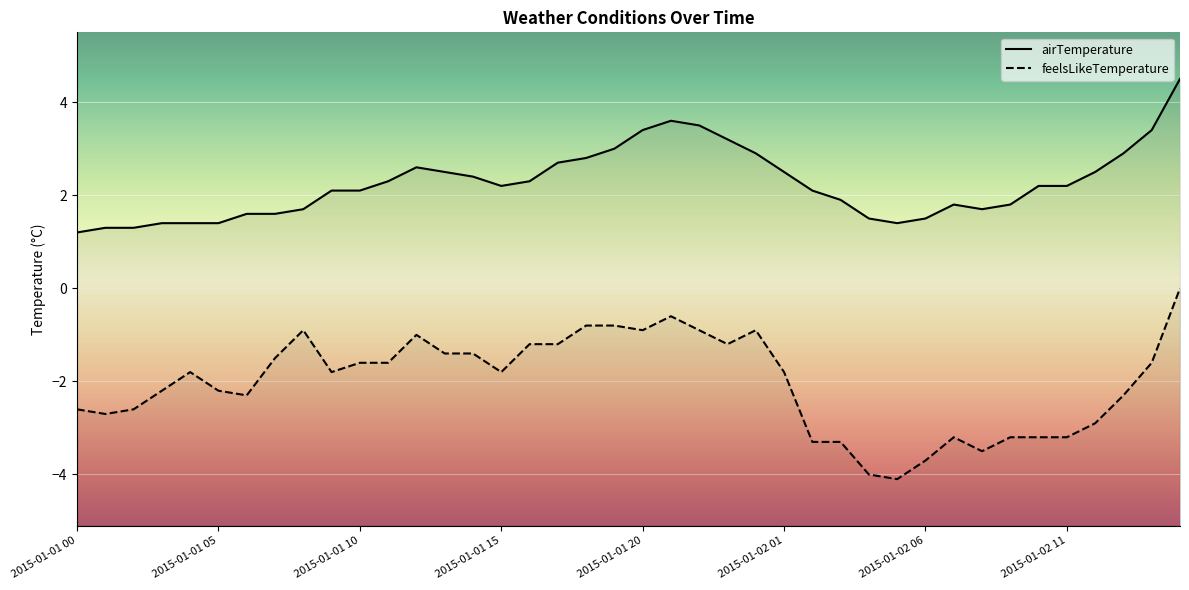

Which series has the largest total across all categories?

airTemperature